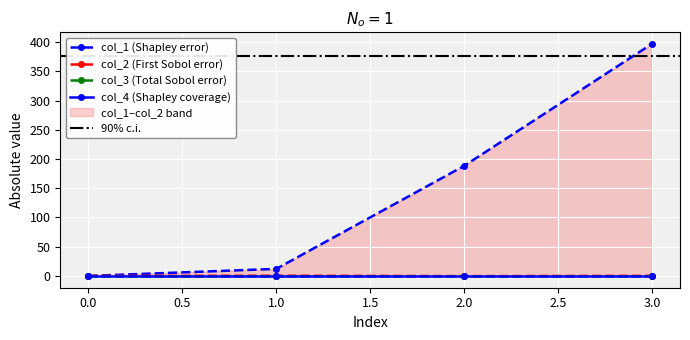

True or false: col_1 and col_2 cross at least once.

False